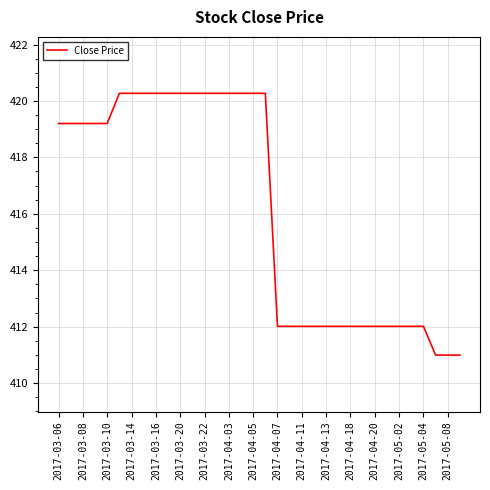

What is the difference between the maximum and minimum values?

9.3